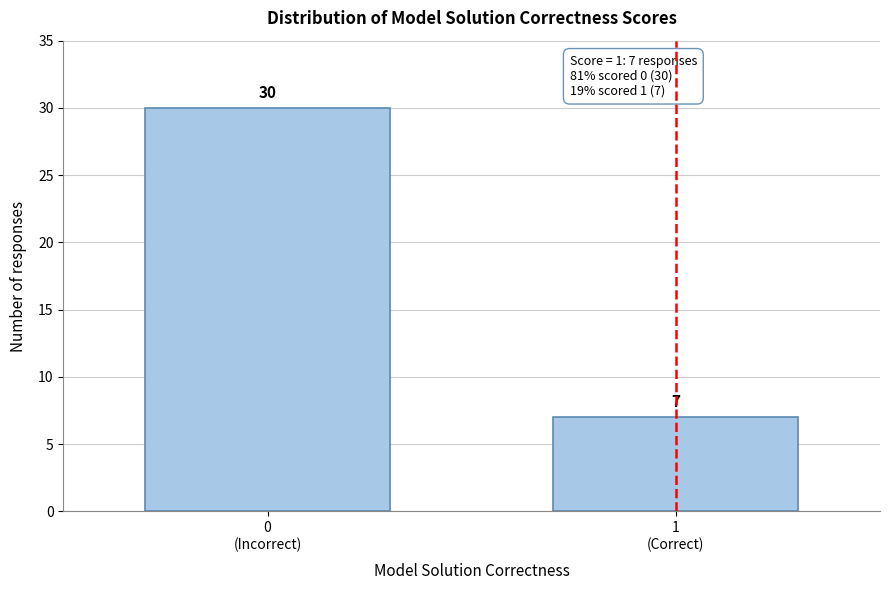

Reading right to left, extract all data points from this chart.

7	30